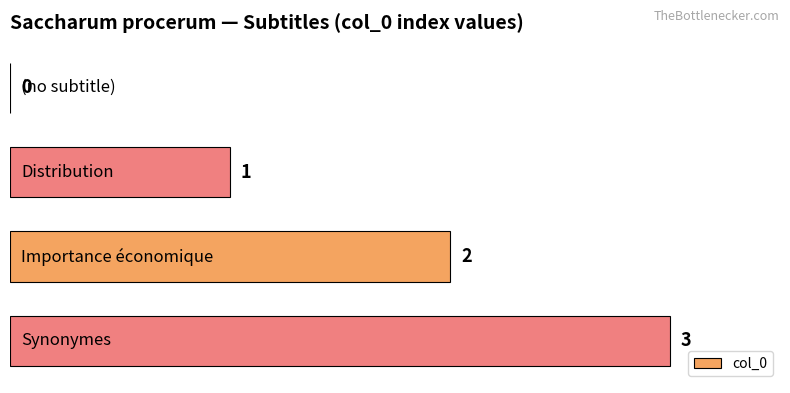

Count the values in the range 1 to 3.

3